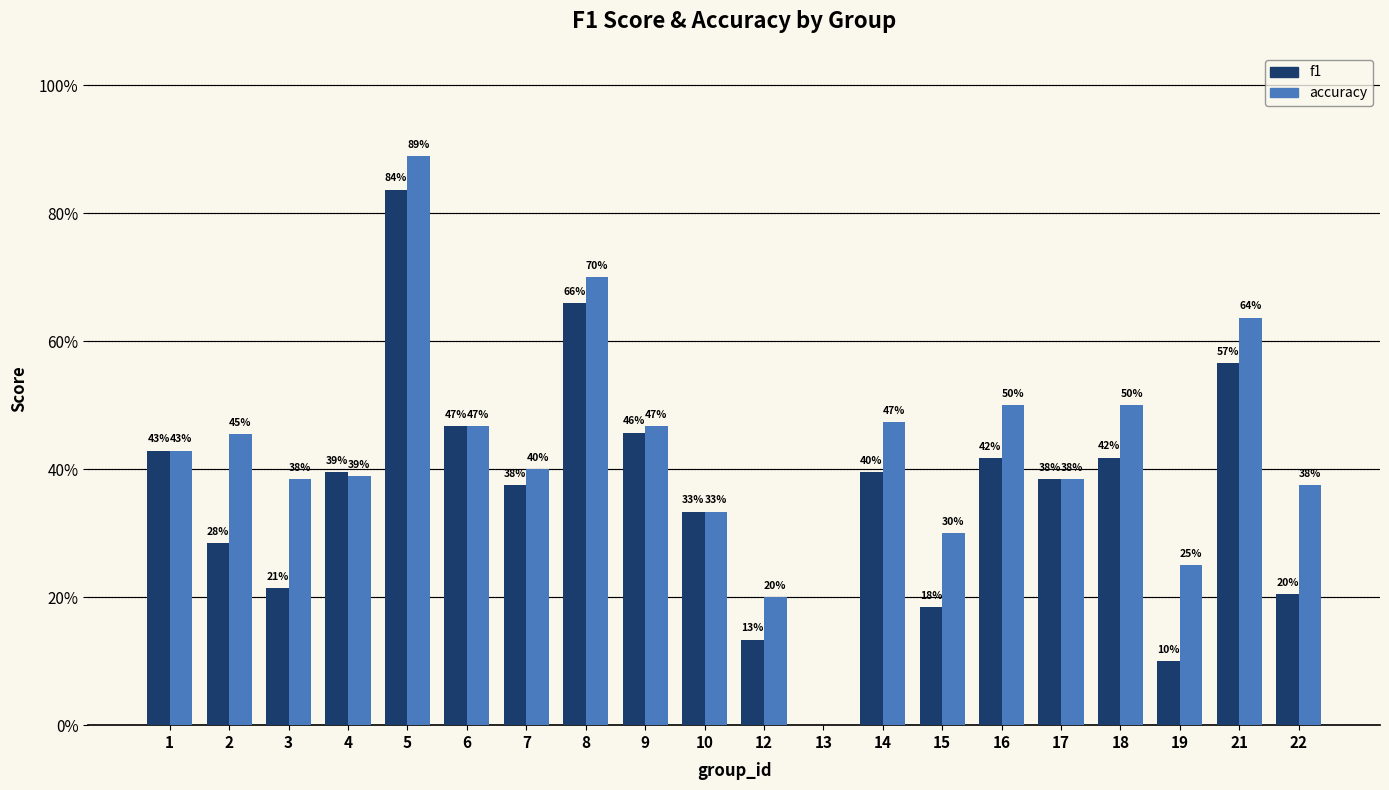

Which series has the largest total across all categories?

accuracy